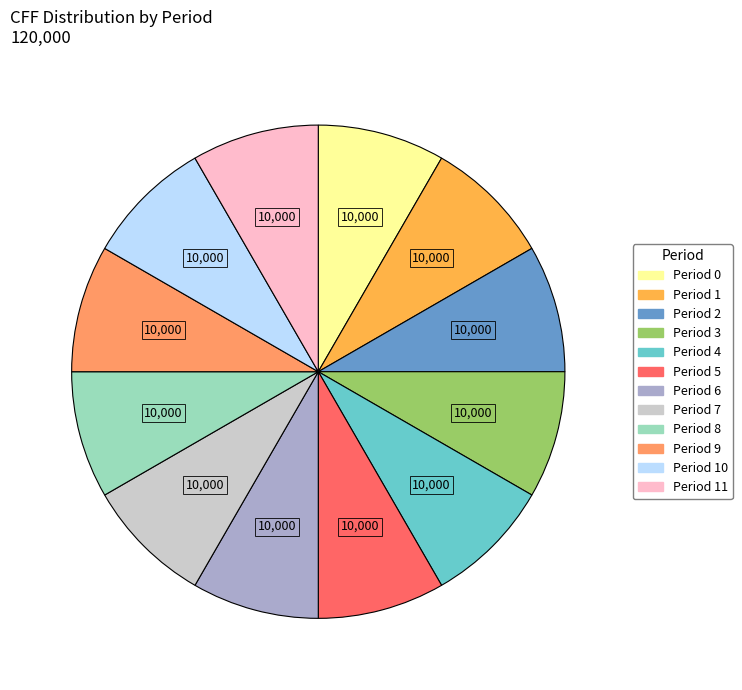

Does any single category account for the majority?

No